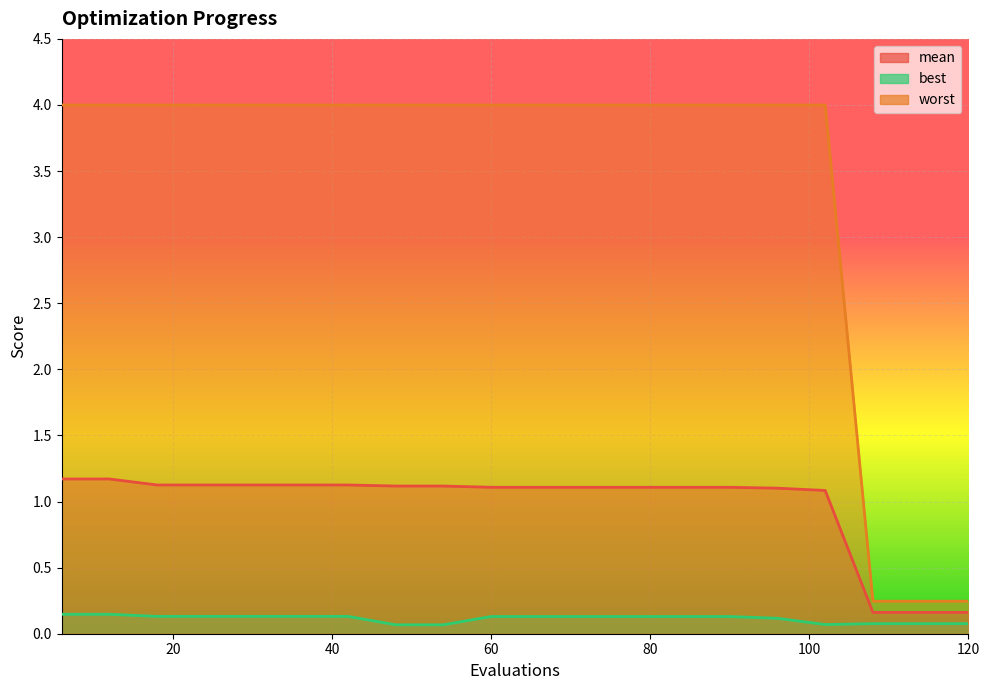

What is the value of the mean point at the 6th from the left?

1.1